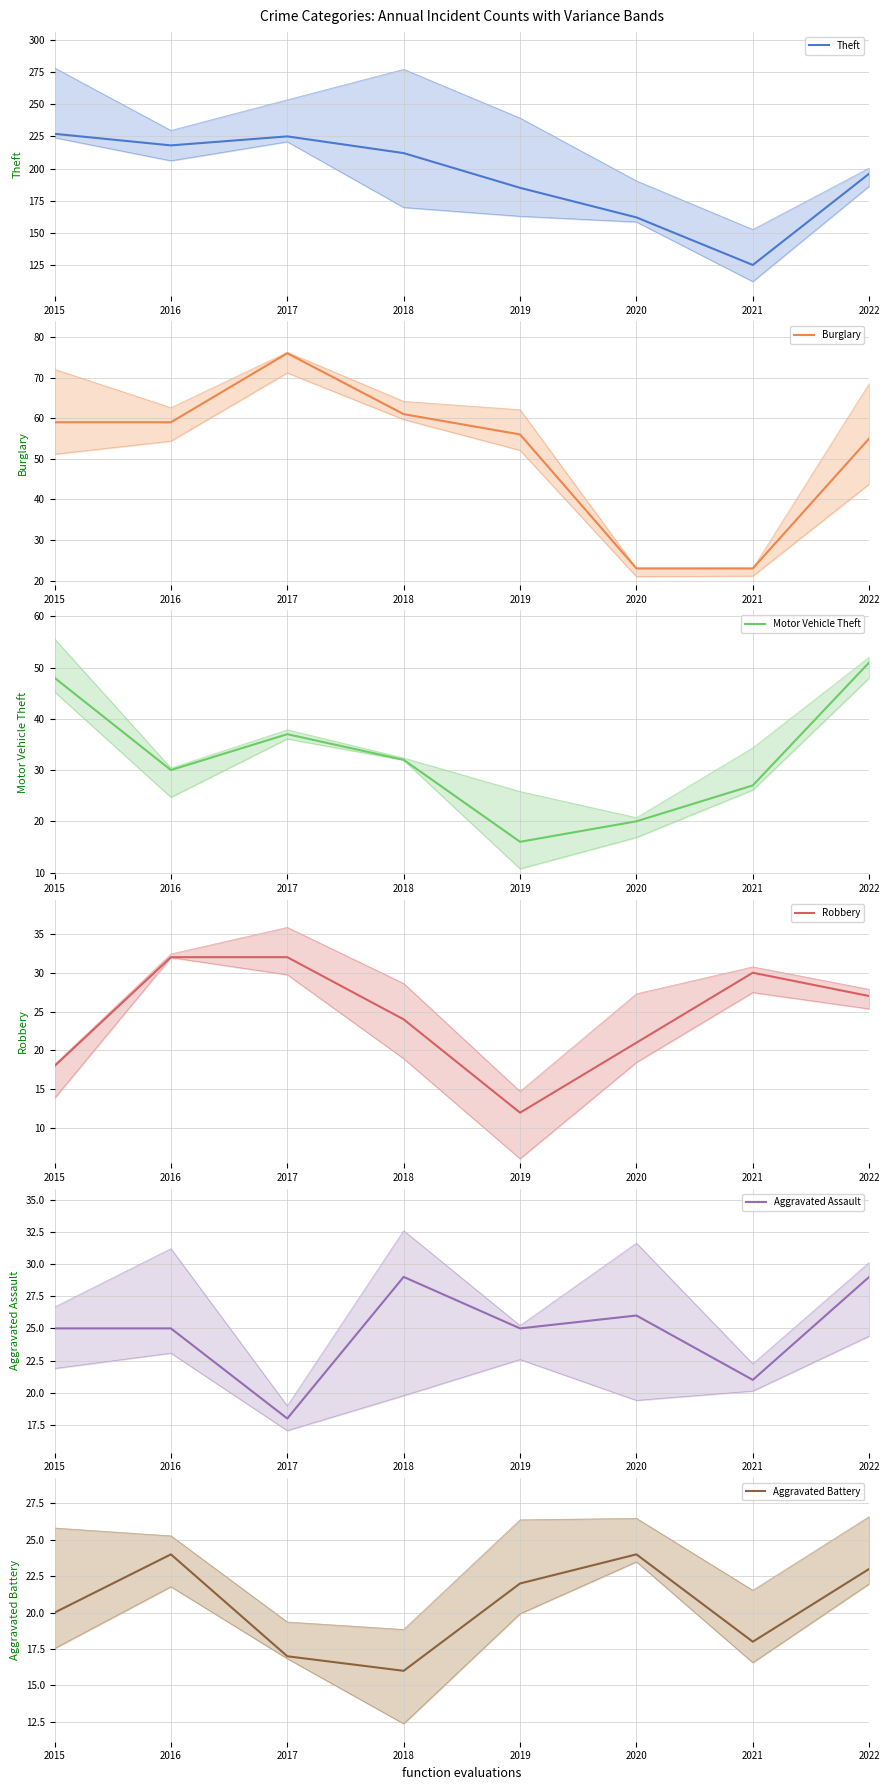

At which label does Aggravated Battery reach its peak?

2016